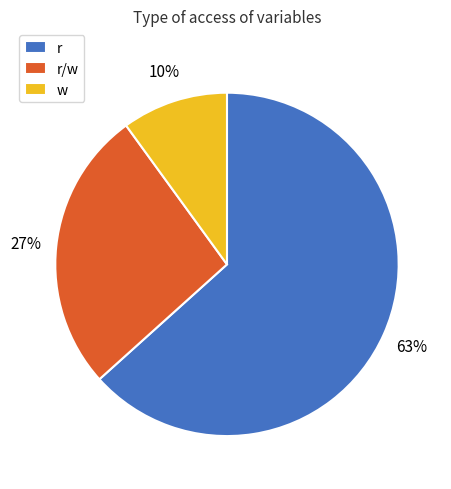

Is it true that w is 10% of the pie?

True